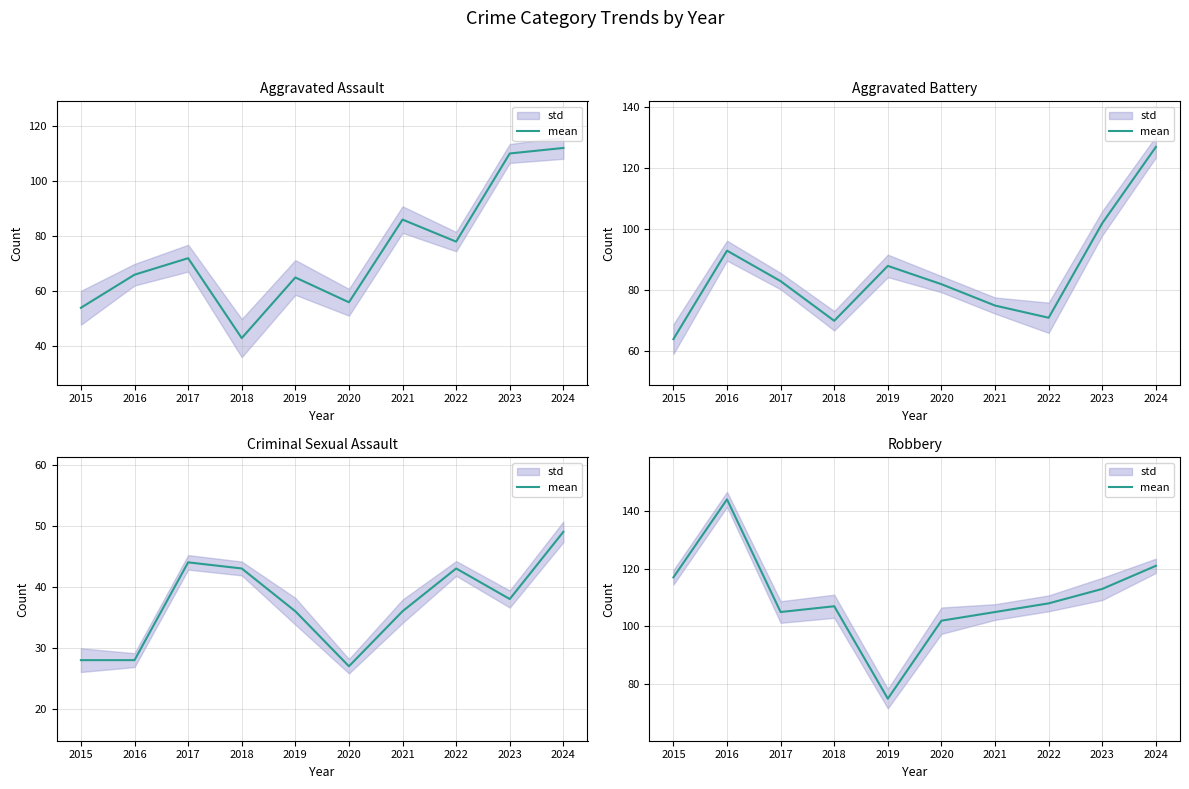

Where does the data first go above 108?

2015